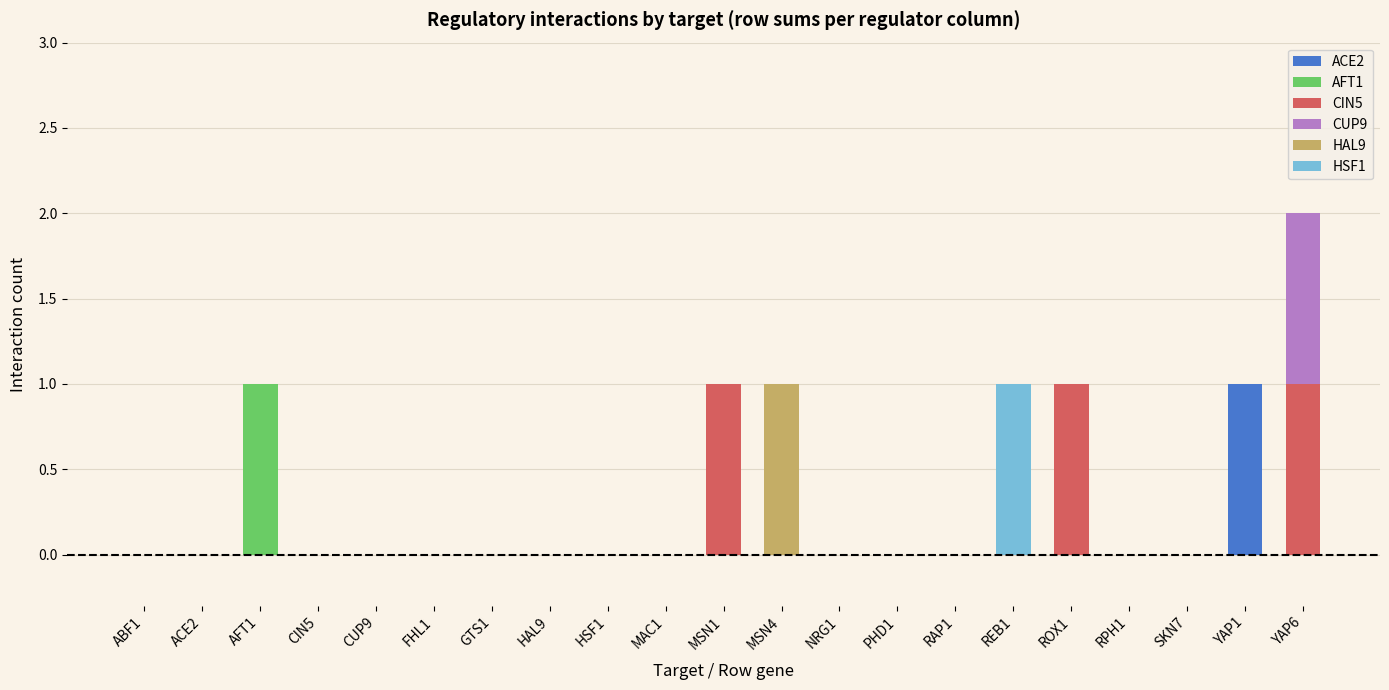

Are the bars horizontal?

No